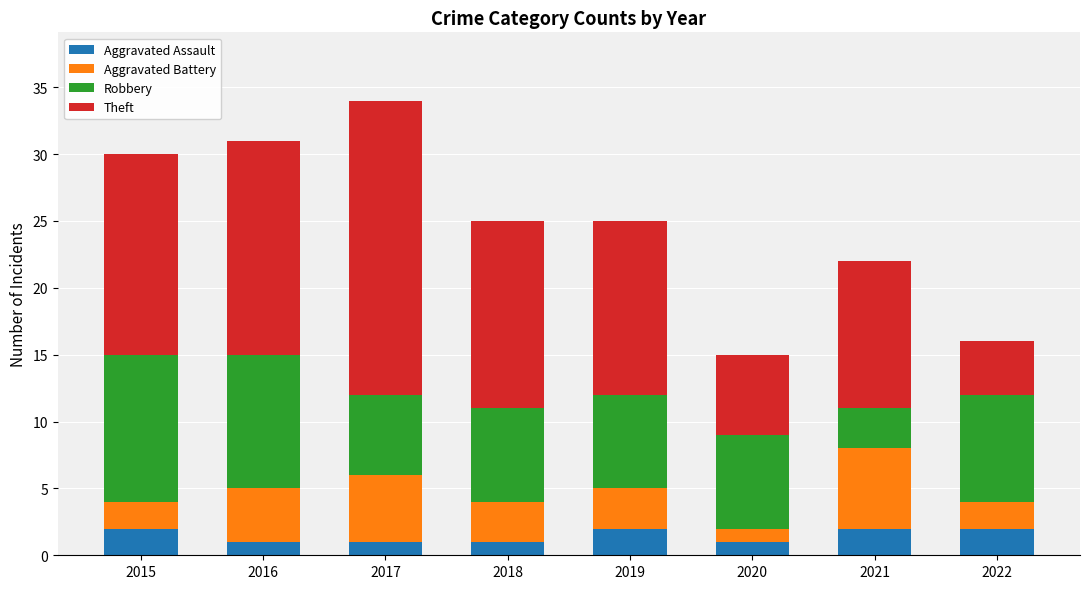

What is the total value across all series at 2016?

31